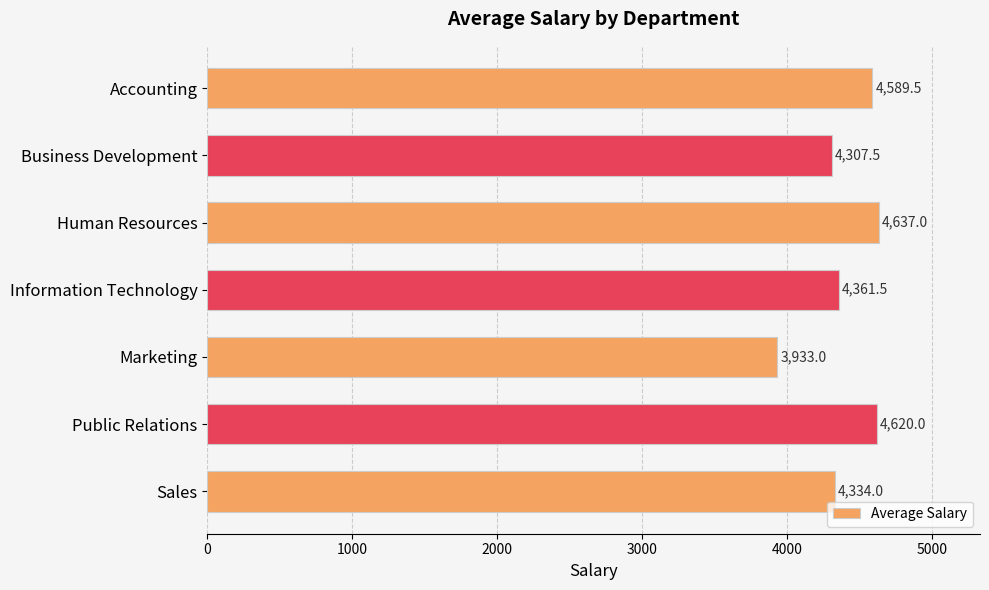

Reading top to bottom, list all the values displayed in this chart.

4589.5	4307.5	4637.0	4361.5	3933.0	4620.0	4334.0